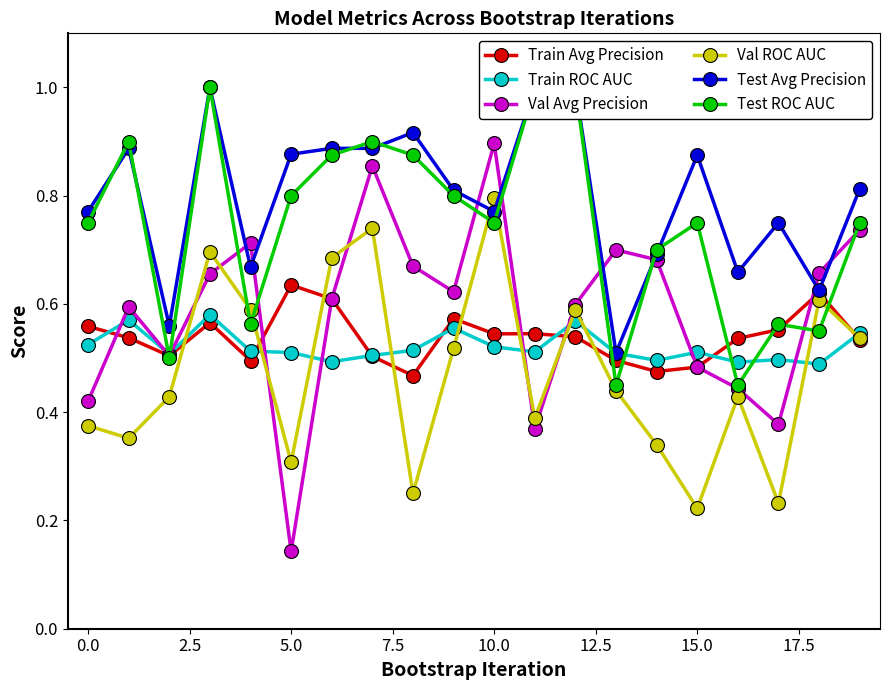

What is the difference between the second highest and minimum values in the Train ROC AUC series?

0.1